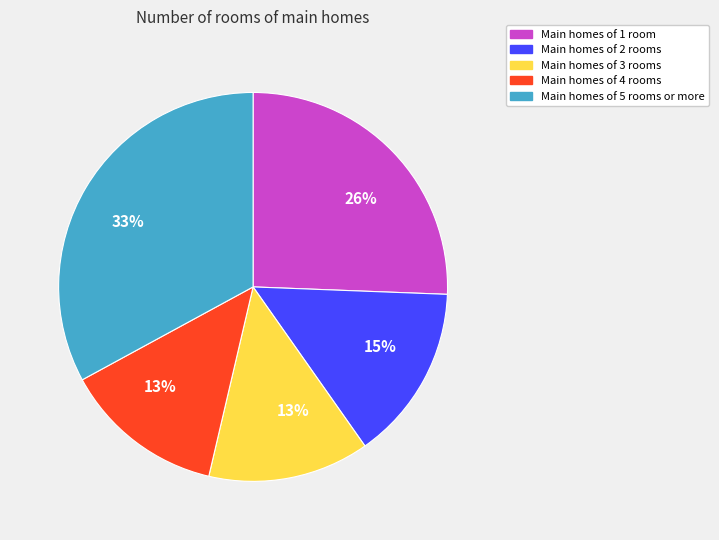

What percentage is the Main homes of 1 room slice, to the nearest percent?

26%